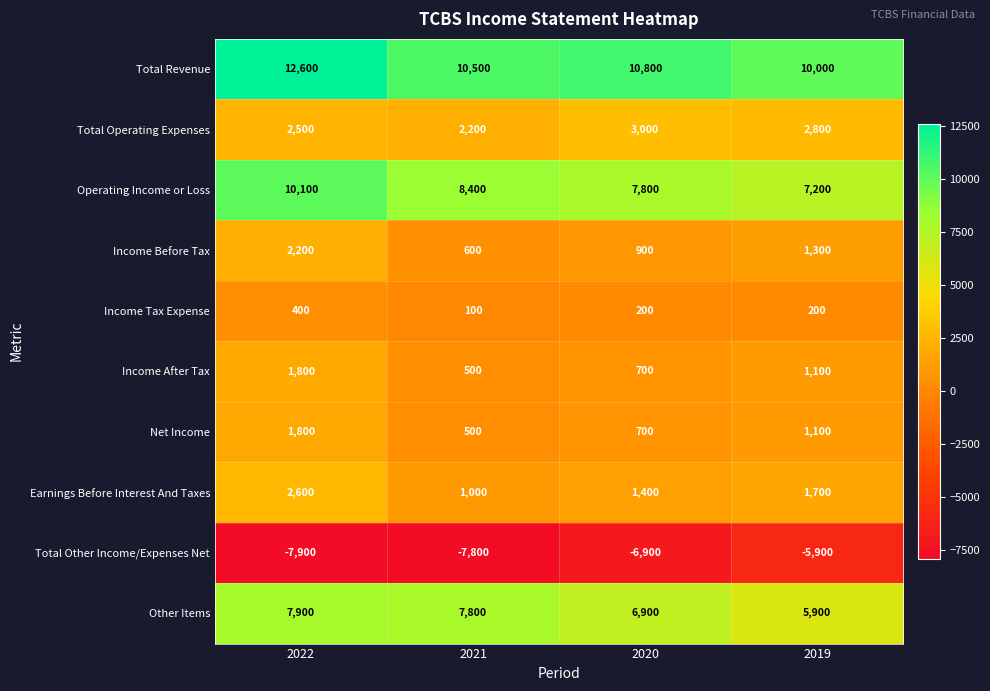

What is the spread (max minus min) of values at 2022?

20500